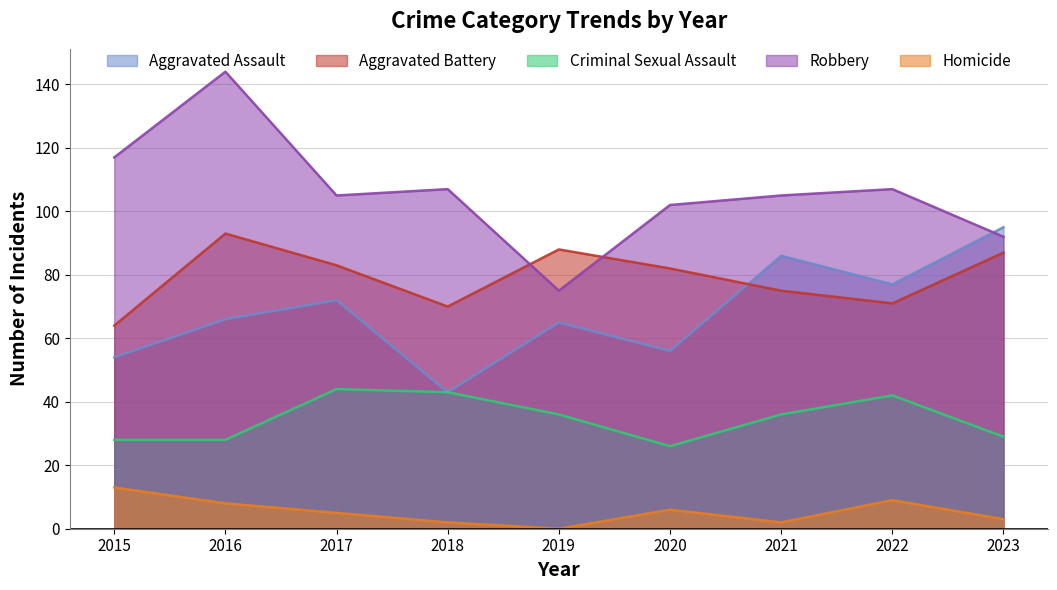

Between 2017 and 2018, which series saw the biggest shift?

Aggravated Assault